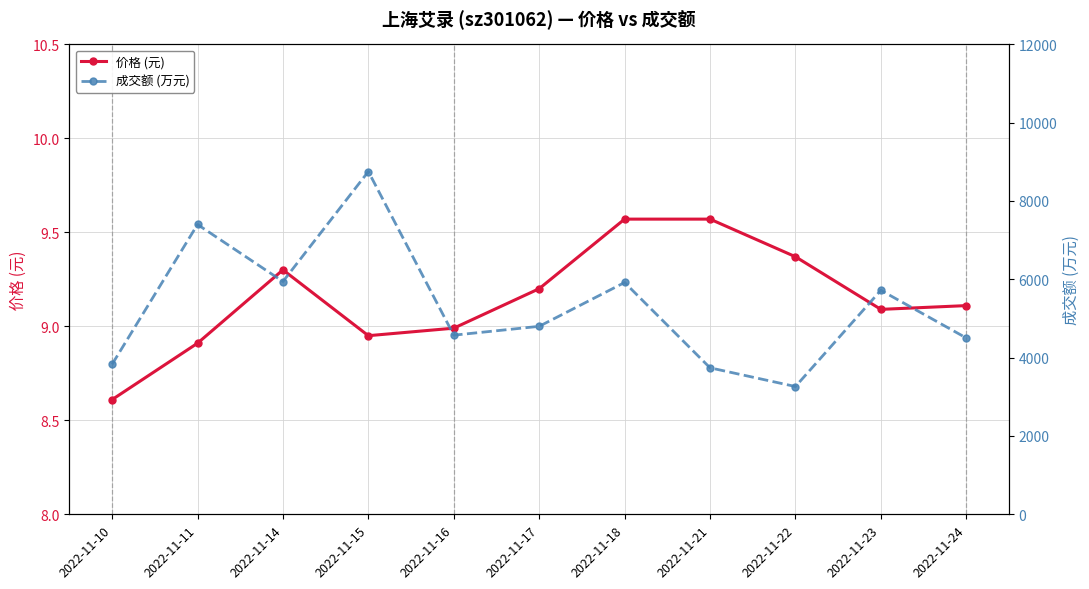

Rank the series by their maximum value, from lowest to highest.

价格 (元), 成交额 (万元)